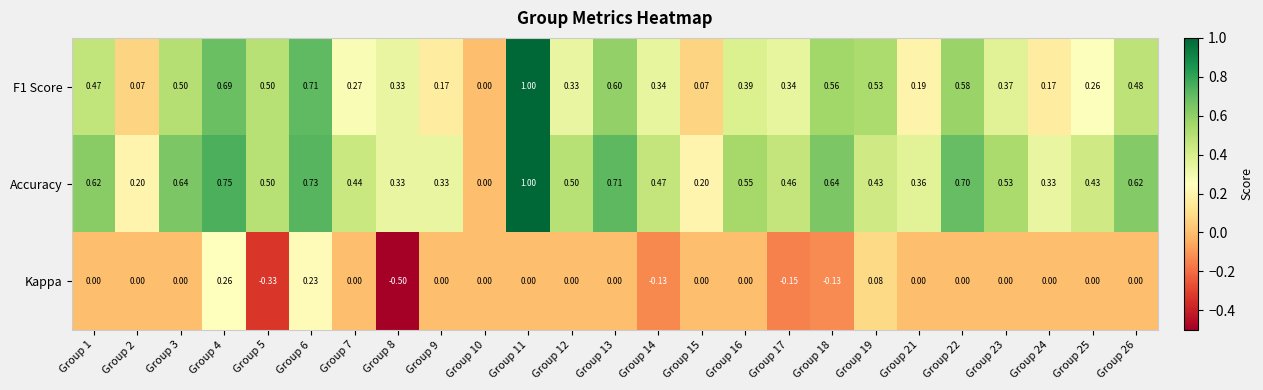

Rank the series by their average value, from highest to lowest.

Accuracy, F1 Score, Kappa